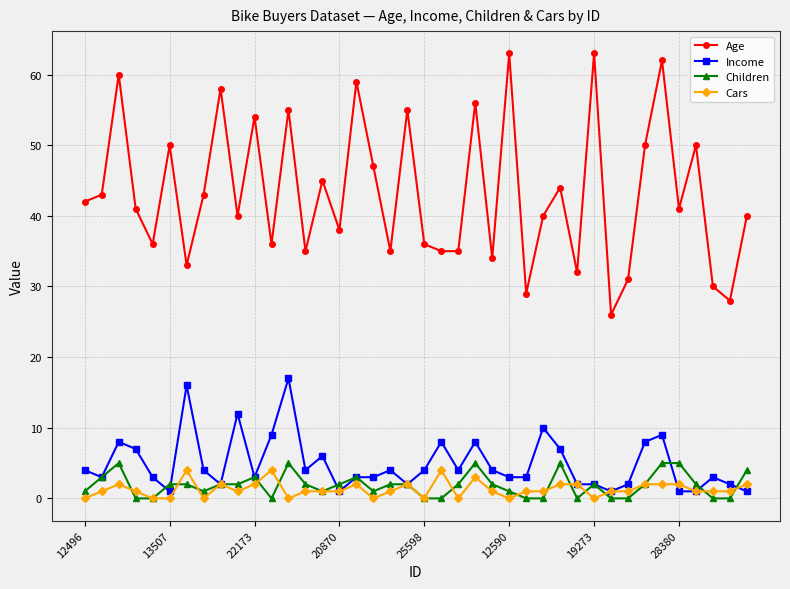

Is this an area chart (filled region under the line)?

No